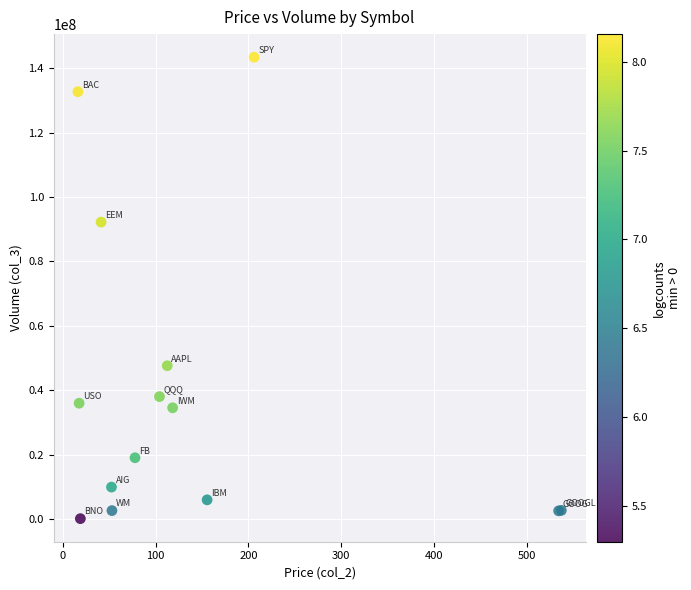

What Y value in the scatter plot is closest to 71791936?

92210814